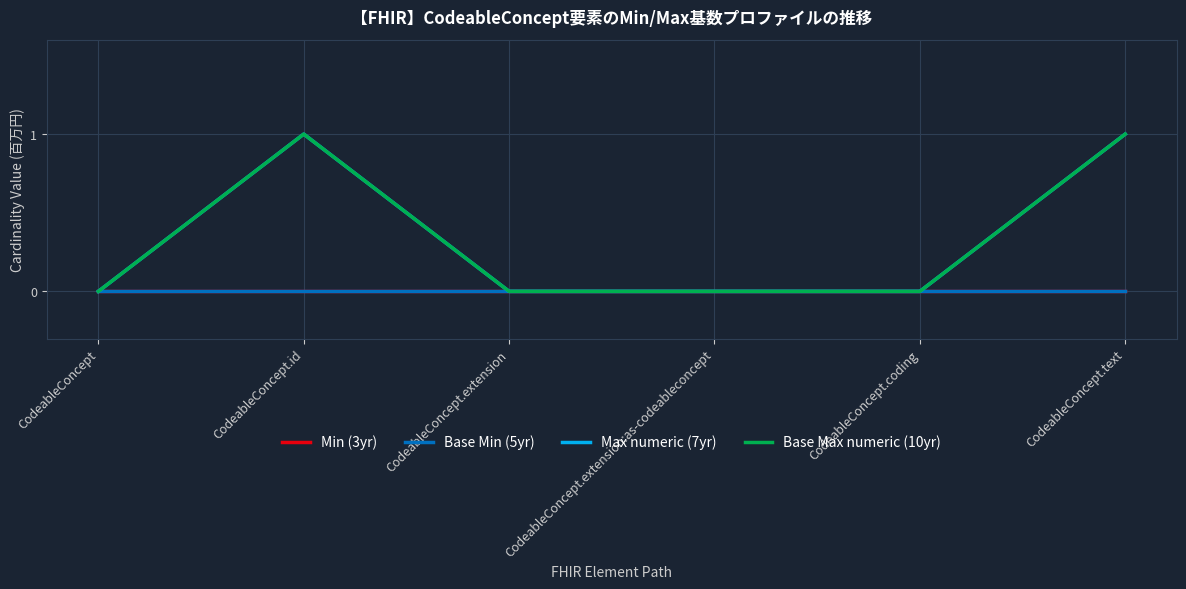

Is this an area chart (filled region under the line)?

No